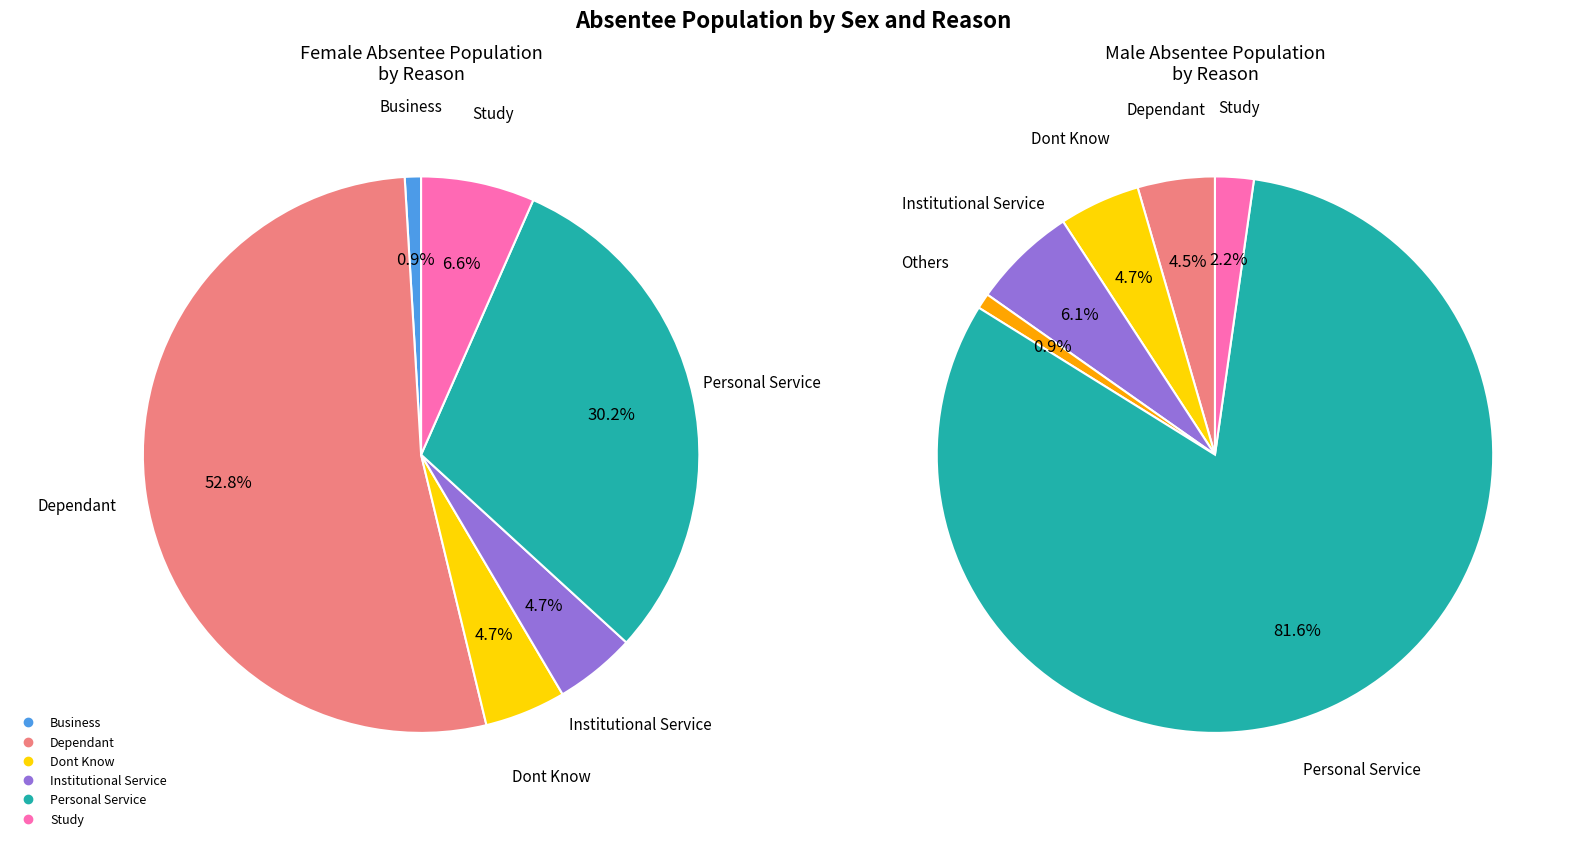

Is it true that Study is 2% of the pie?

True